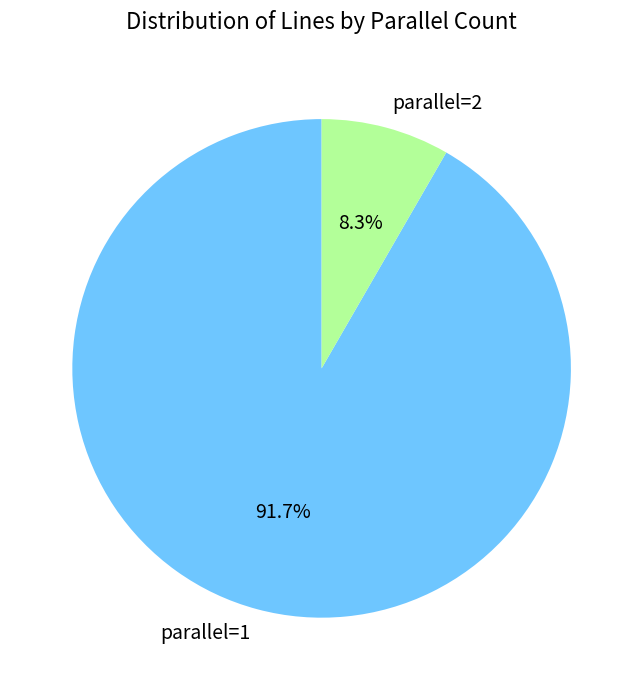

Does parallel=1 account for over 50% of the chart?

Yes